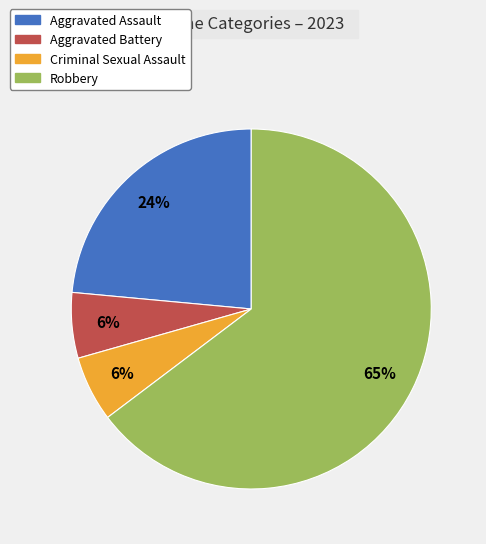

Which category has the biggest portion of the pie?

Robbery